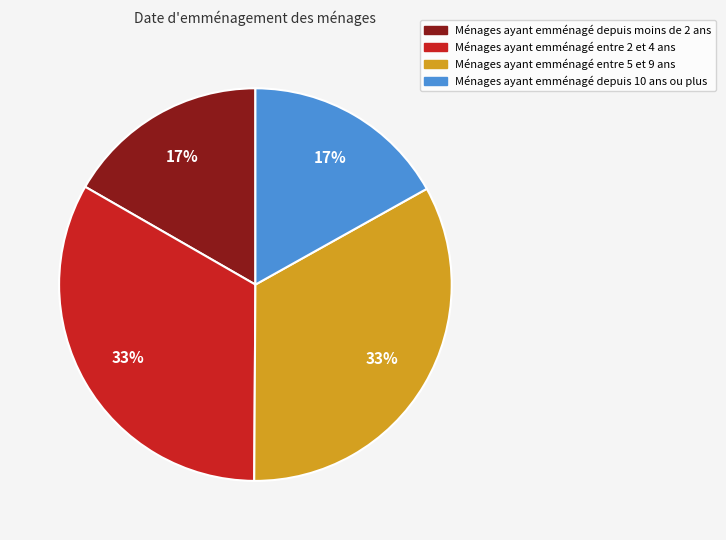

Does any single category account for the majority?

No